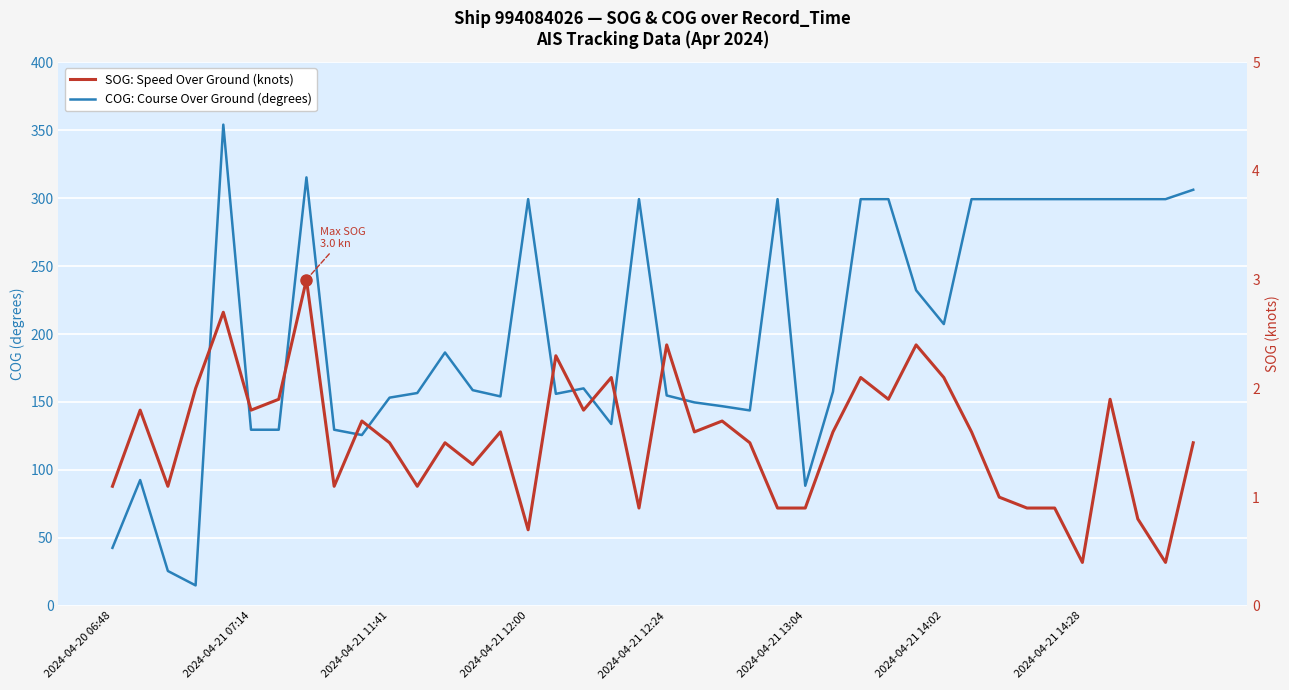

Where is SOG: Speed Over Ground (knots) nearest to the value 1?

32